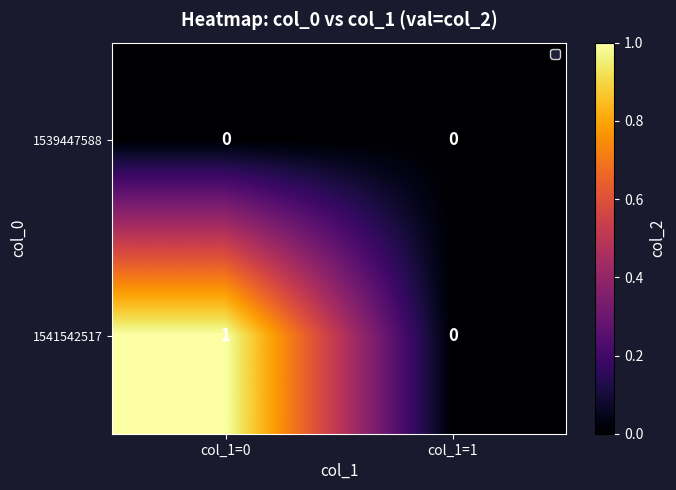

The value of 1541542517 at col_1=1 is 0. True or false?

True